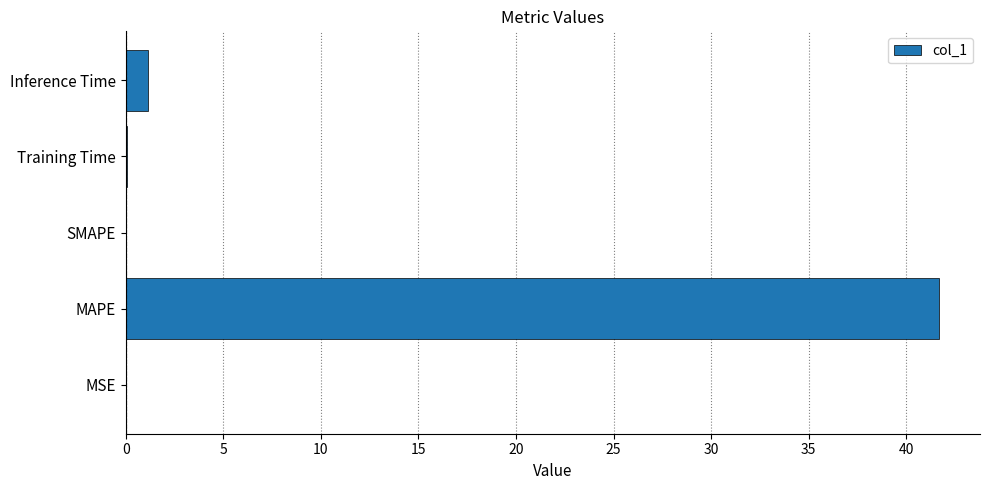

What is the sum of the values at Inference Time and SMAPE?

1.1